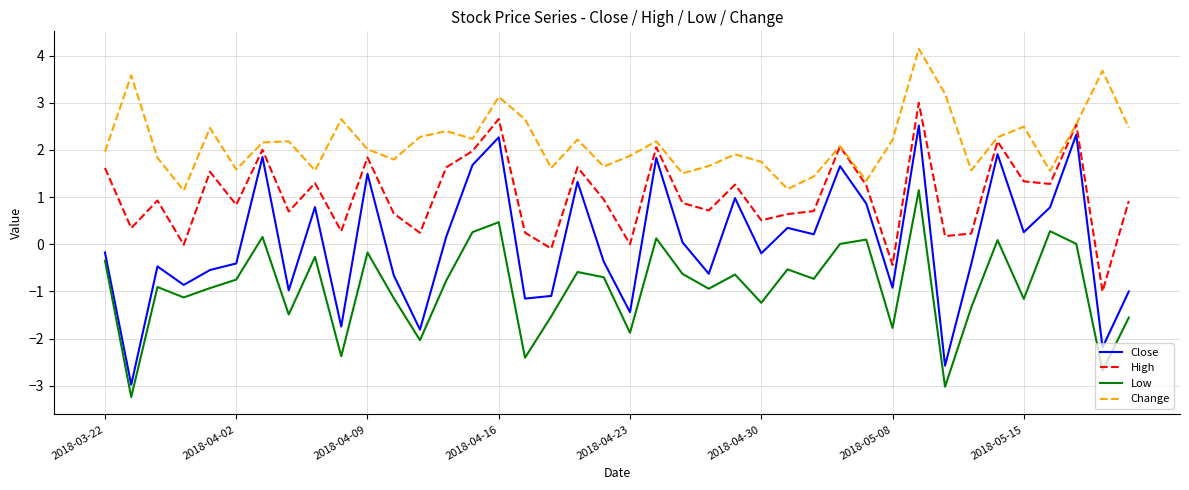

Does the chart have visible grid lines?

Yes